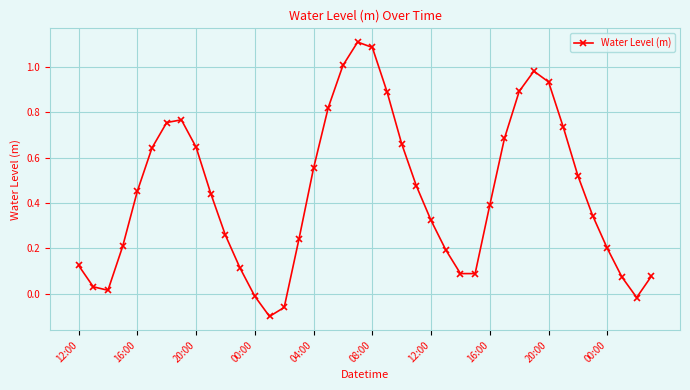

How many distinct data groups are displayed?

1